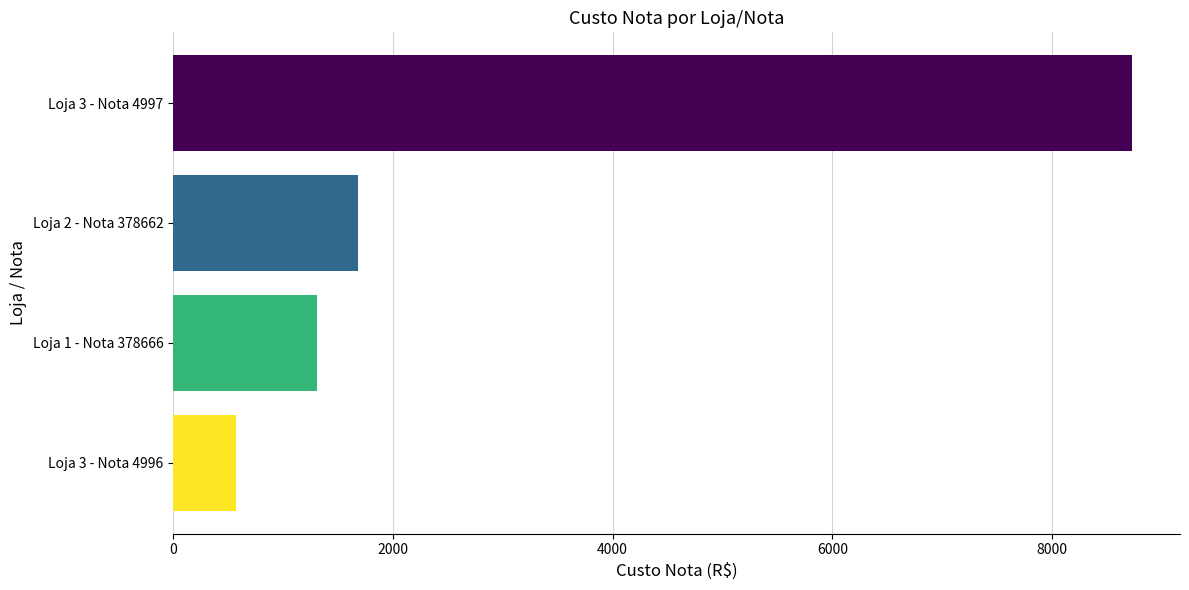

Rank the categories by value from lowest to highest.

Loja 3 - Nota 4996, Loja 1 - Nota 378666, Loja 2 - Nota 378662, Loja 3 - Nota 4997